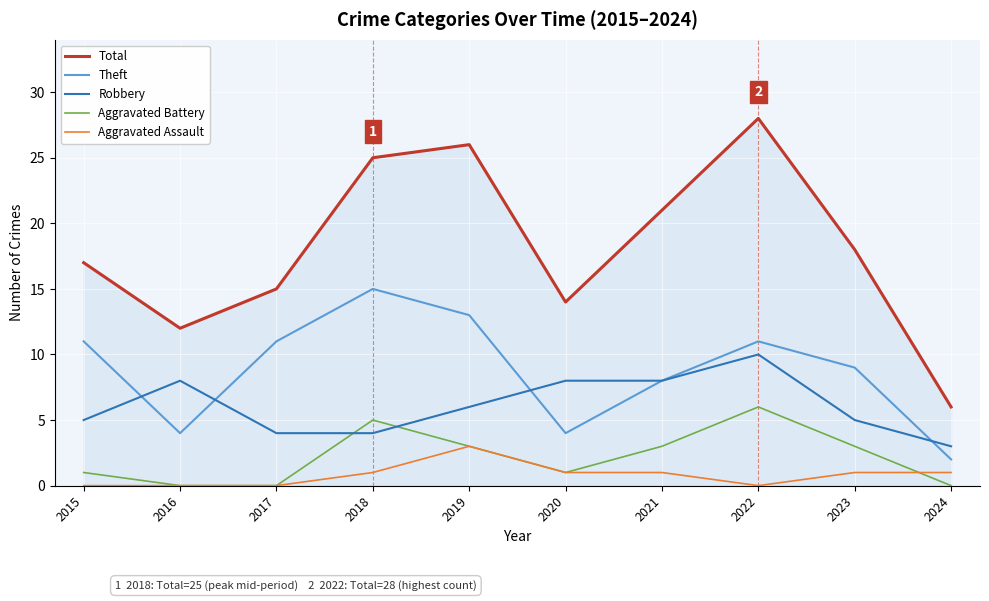

How many categories are shown in the chart?

10